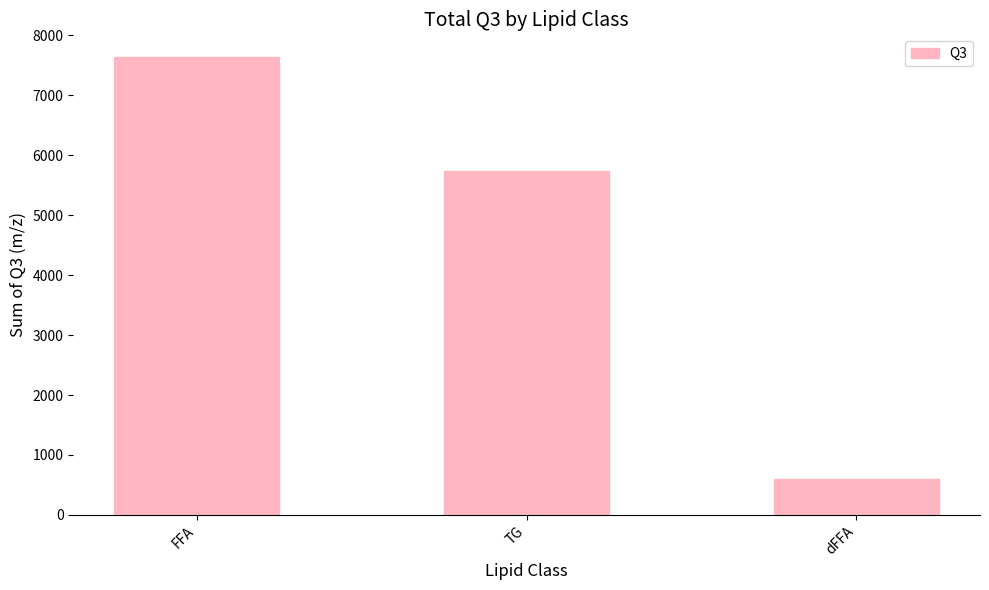

What is the change in value from FFA to dFFA?

-7031.7